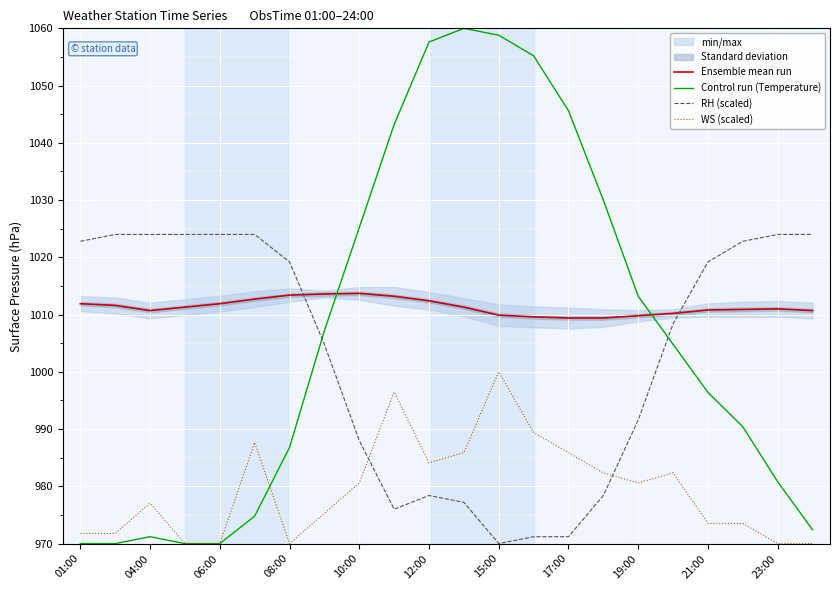

Where is RH (scaled) nearest to the value 997?

19:00